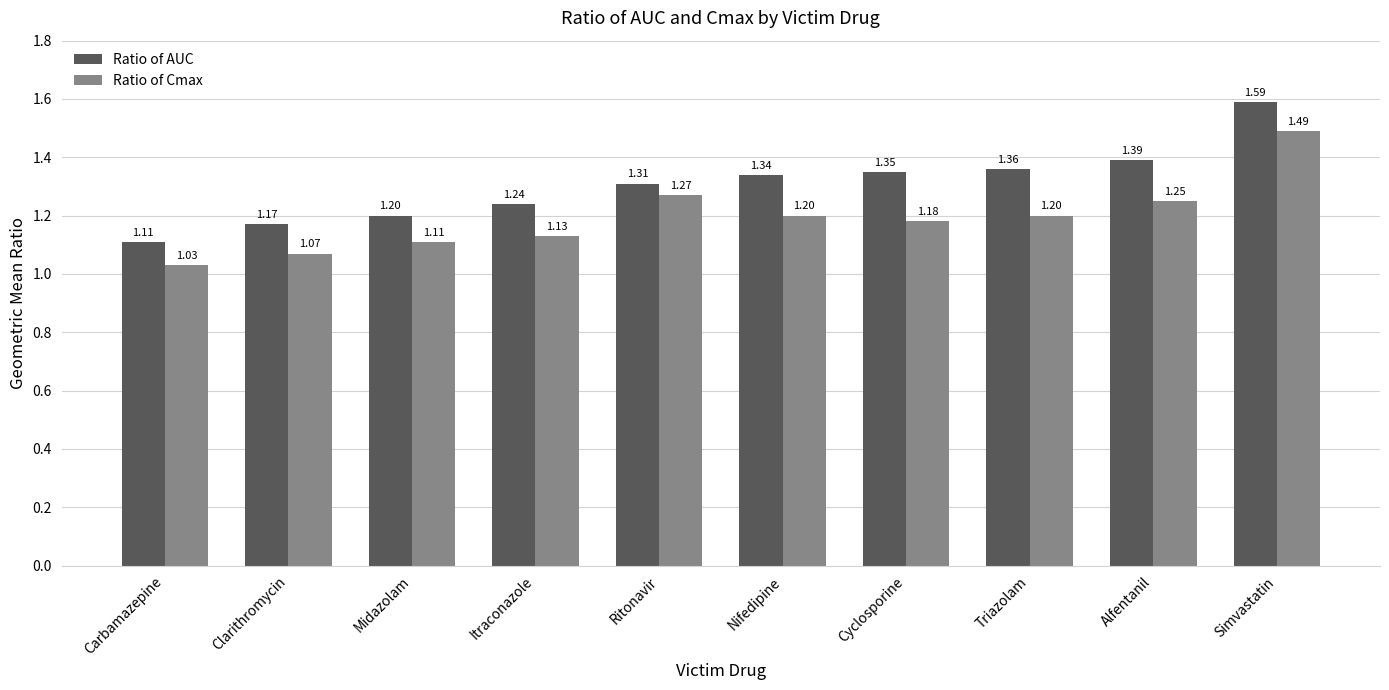

At which category does the chart reach its minimum across all series?

Carbamazepine